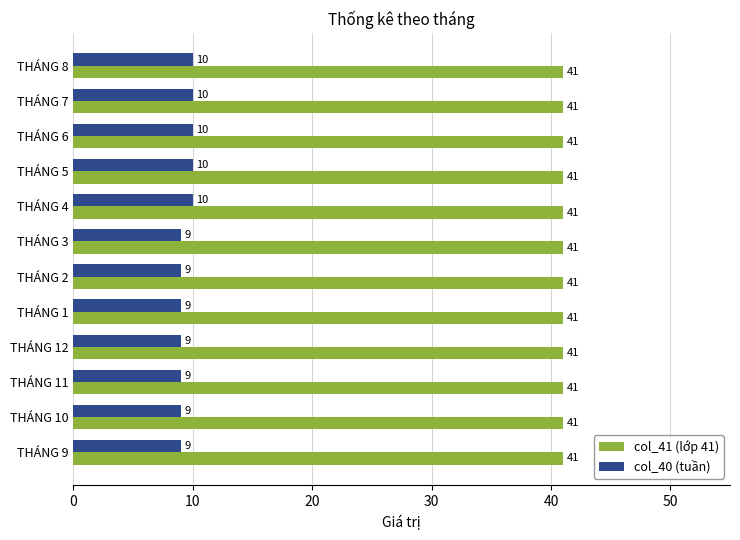

Which series has the widest spread of values?

col_40 (tuần)